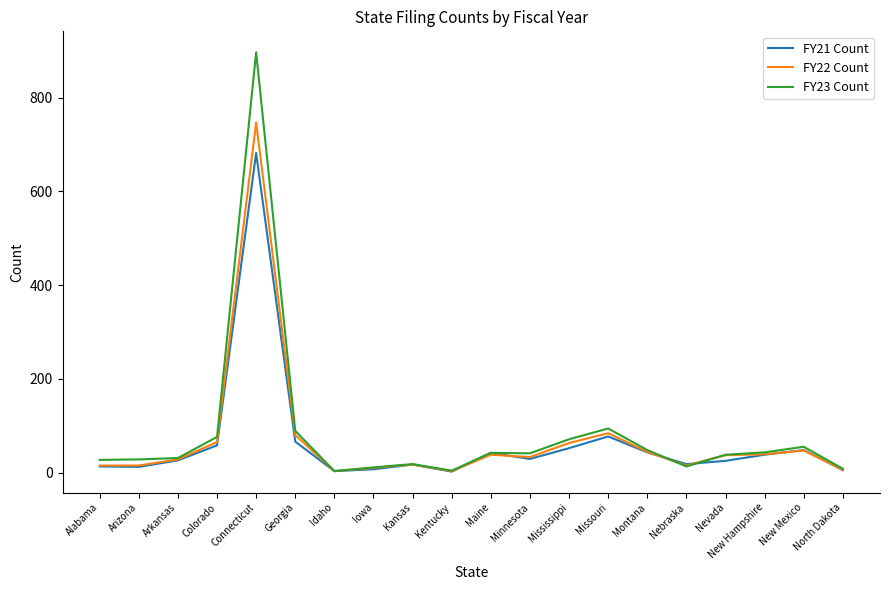

True or false: FY21 Count has more than 0 points higher than both neighbors.

True